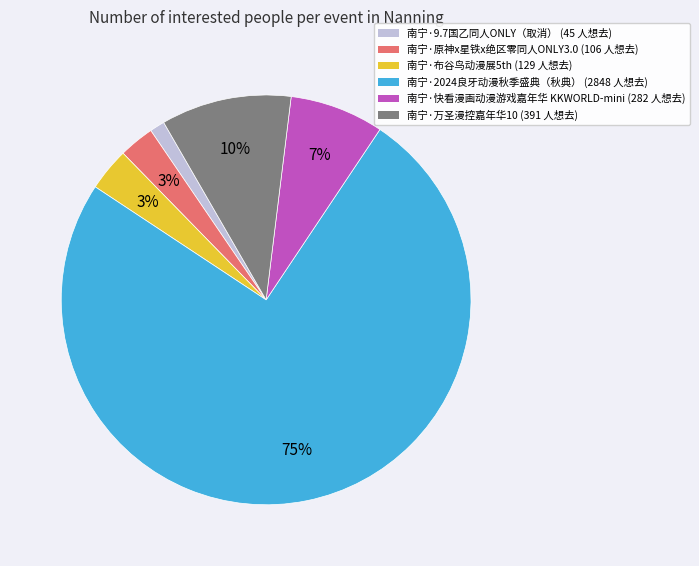

Do 南宁·快看漫画动漫游戏嘉年华 KKWORLD-mini and 南宁·布谷鸟动漫展5th together represent more than half of the pie?

No